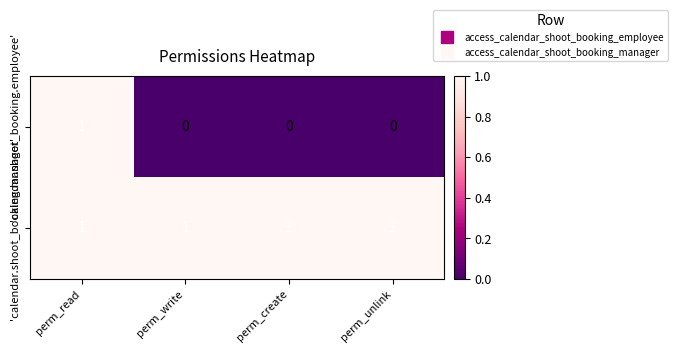

Rank the series by their average value, from highest to lowest.

'calendar.shoot_booking.manager', 'calendar.shoot_booking.employee'